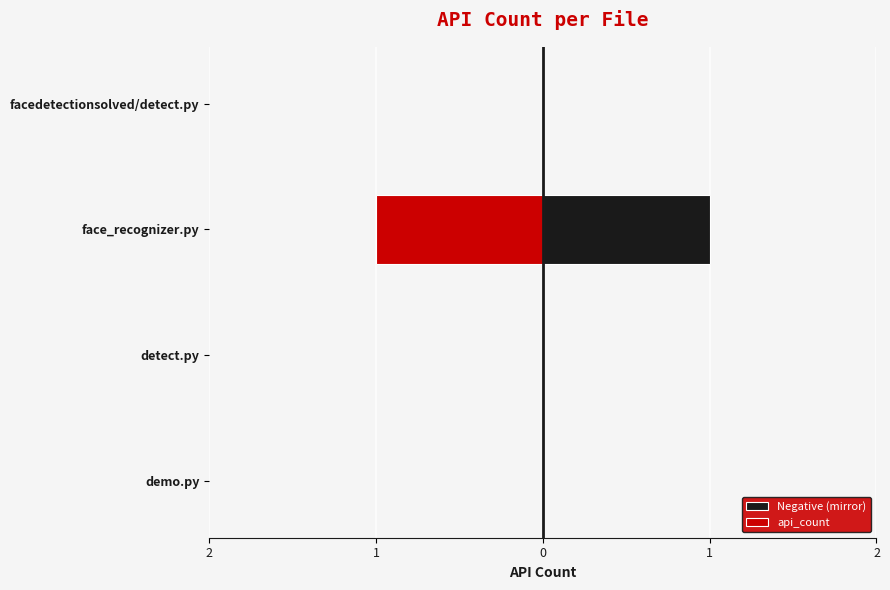

Which series changed the most between detect.py and face_recognizer.py?

Negative (mirror)